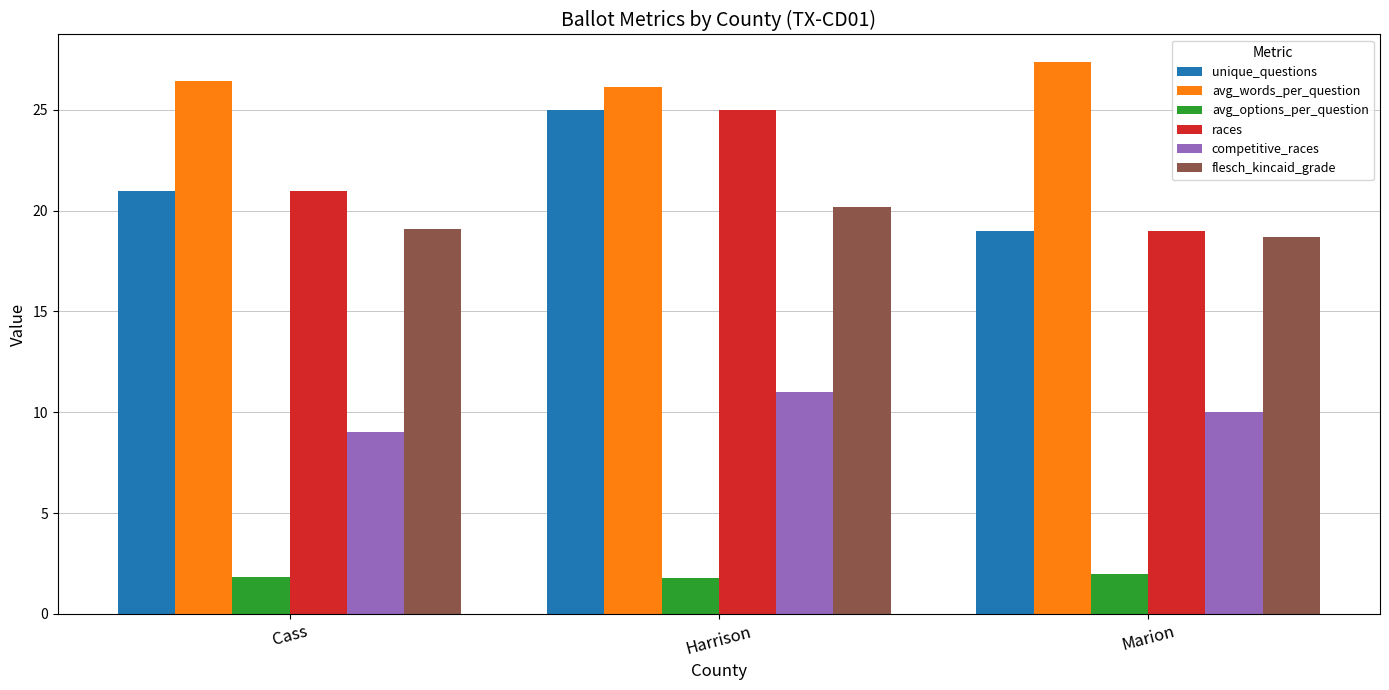

What value does the competitive_races series have at Marion?

10.0